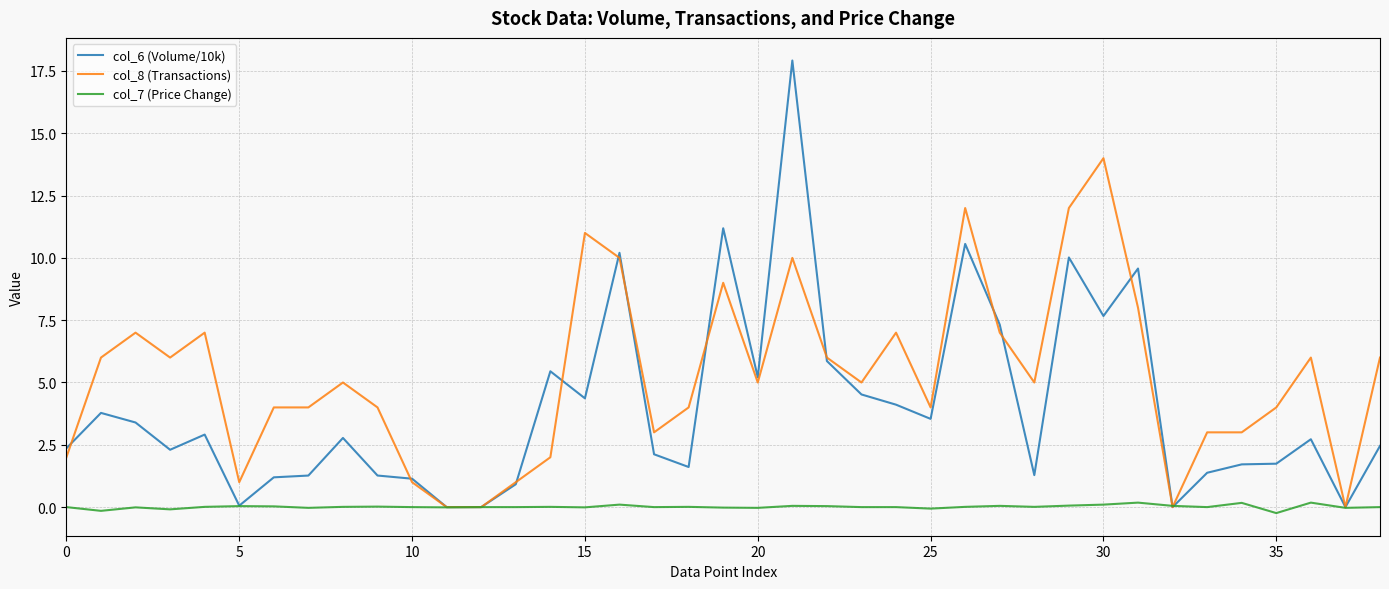

Which series has the largest total across all categories?

col_8 (Transactions)